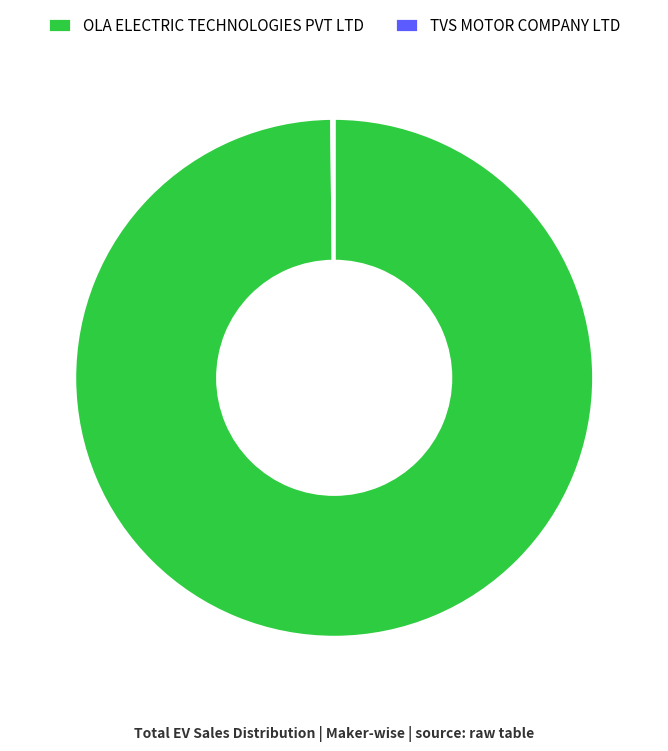

Is there any slice that represents more than half of the pie?

Yes